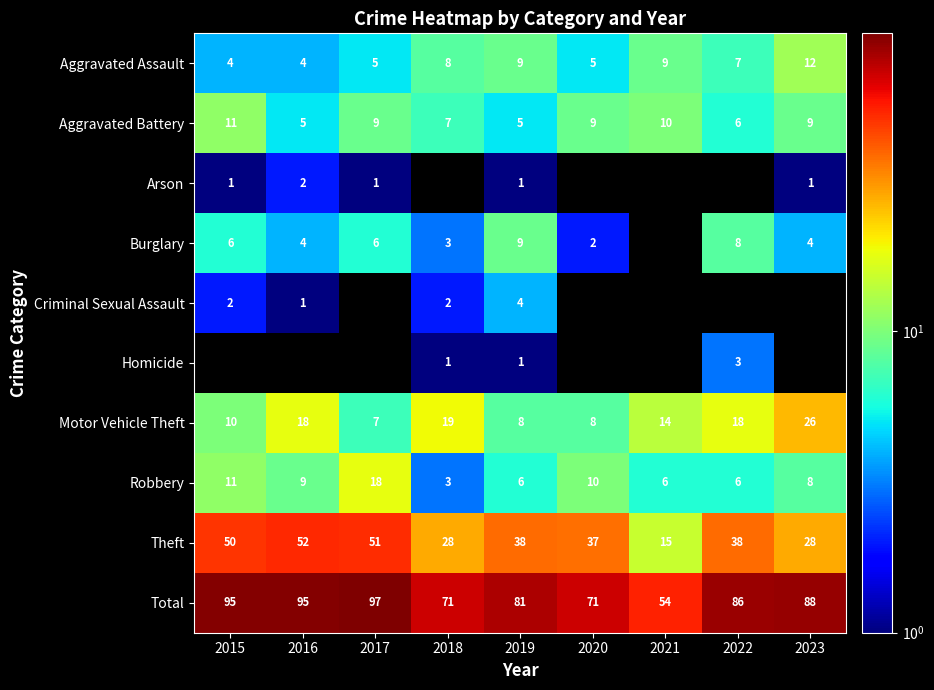

The value of Burglary at 2022 is 4. True or false?

False